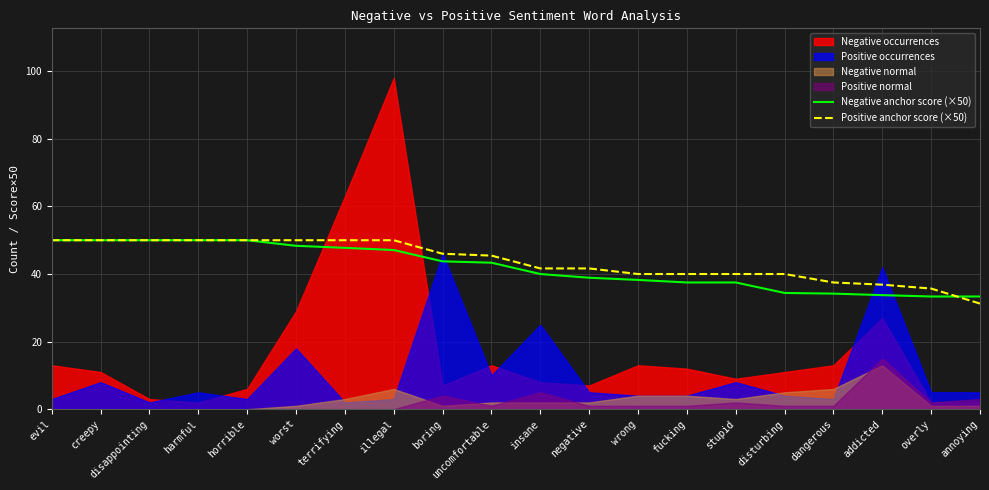

Which series changed the most between creepy and uncomfortable?

Negative anchor score (×50)